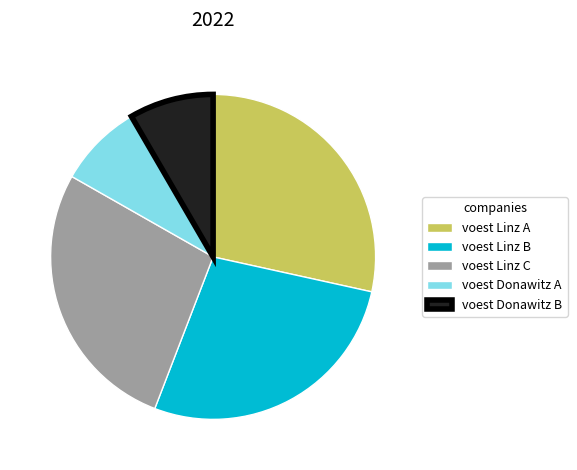

Which slice is the largest?

voest Linz A